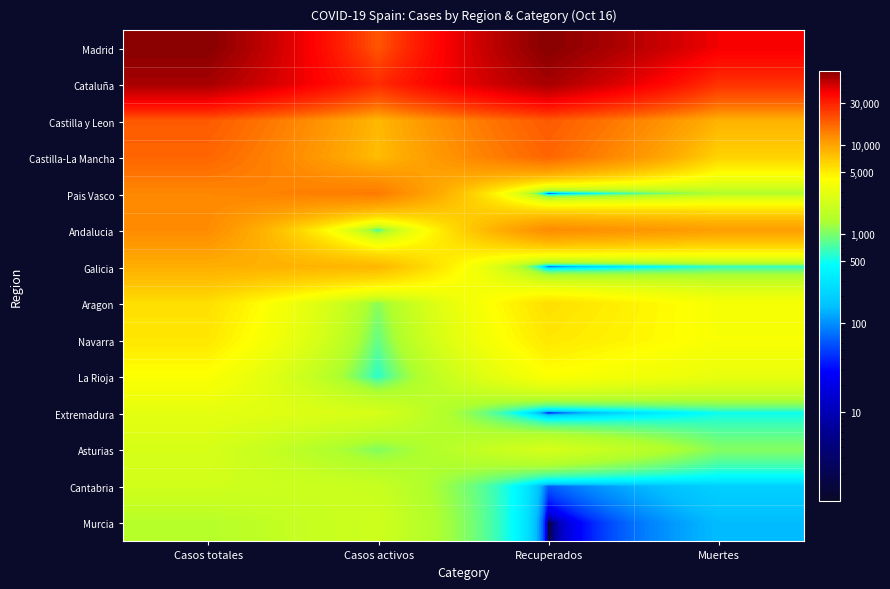

Count the number of data series in this chart.

14